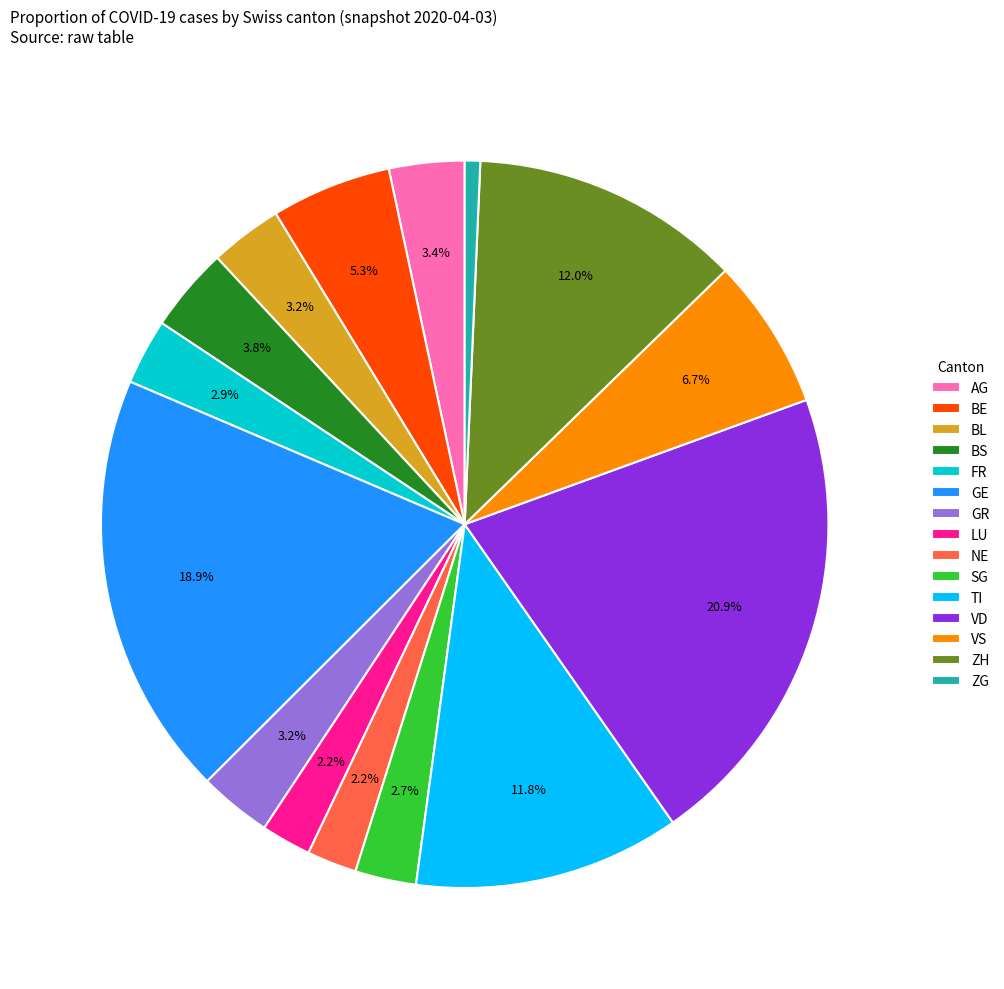

What is the ratio of the value at FR to the value at BS?

0.8